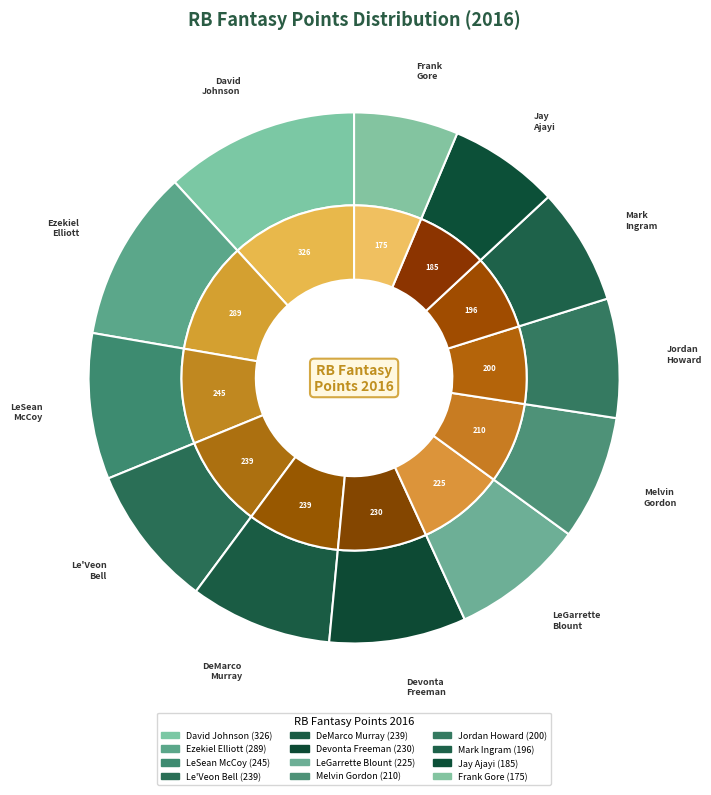

To the nearest percent, what is the difference between the largest and smallest slice percentages?

5%